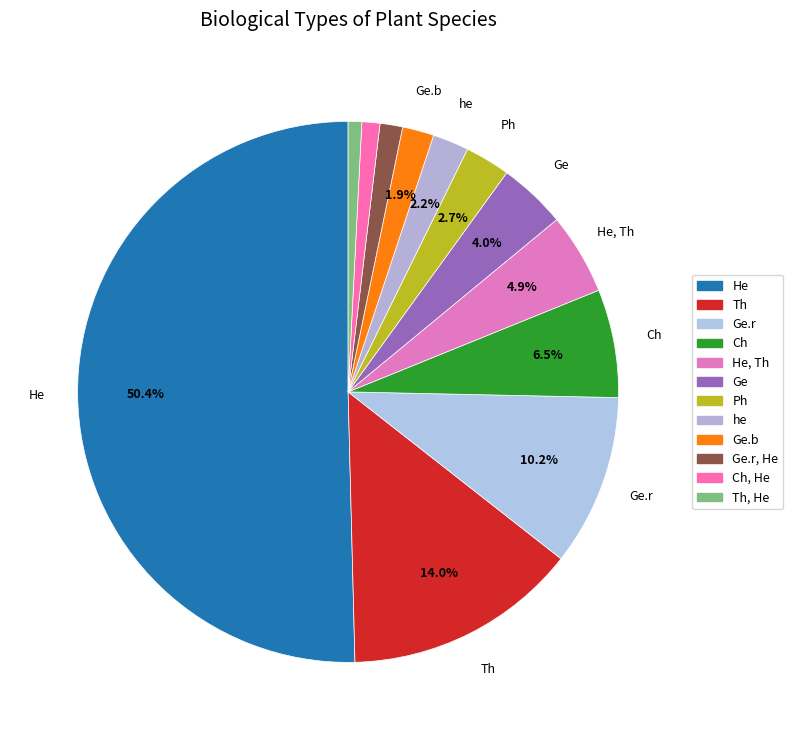

Approximately how many times larger is the value at Ge.b compared to He, Th?

0.4